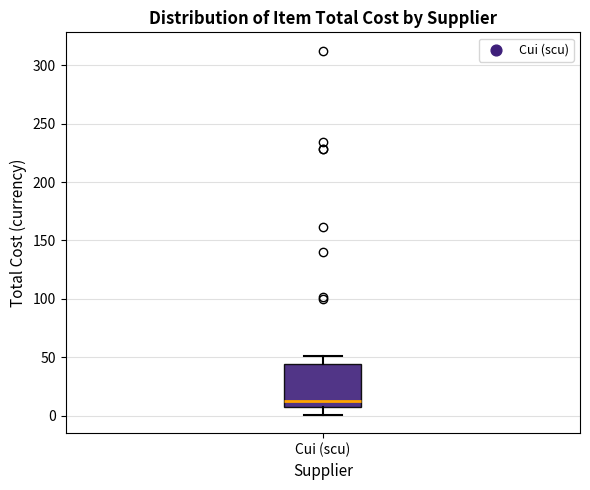

Read this box plot against the y-axis: the position of the median line, the range covered by the box, and the ends of both whiskers. The values are not printed on the chart, so give them approximately, as read against the axis.

median 10, box 5 to 45, whiskers 0 to 50